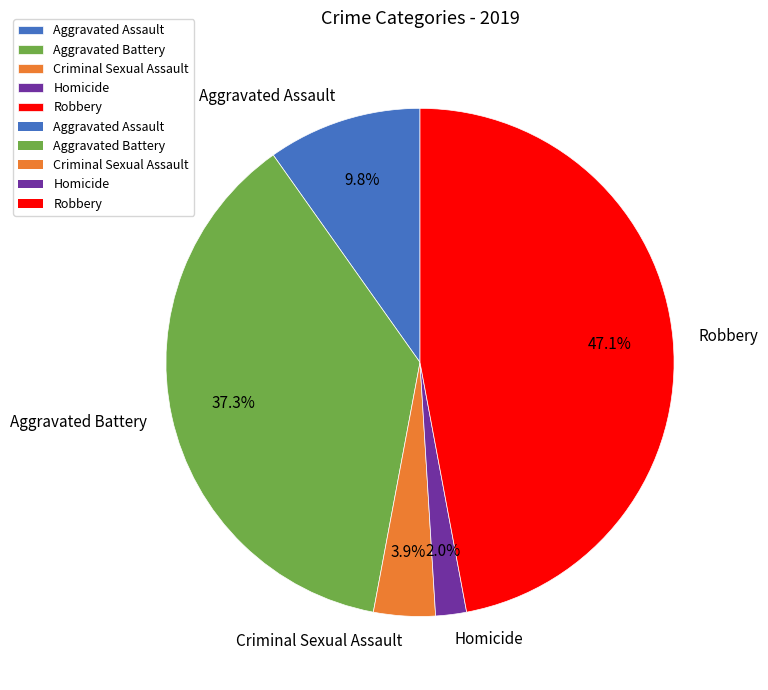

What percentage is the Aggravated Battery slice, to the nearest percent?

37%